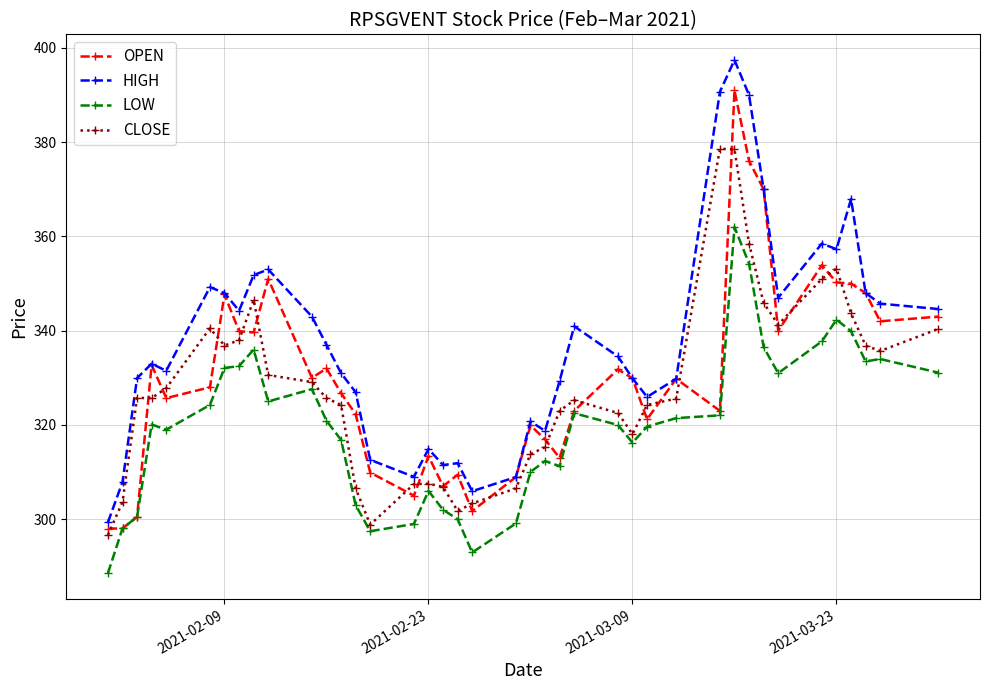

True or false: OPEN has more than 0 interior local peaks.

True